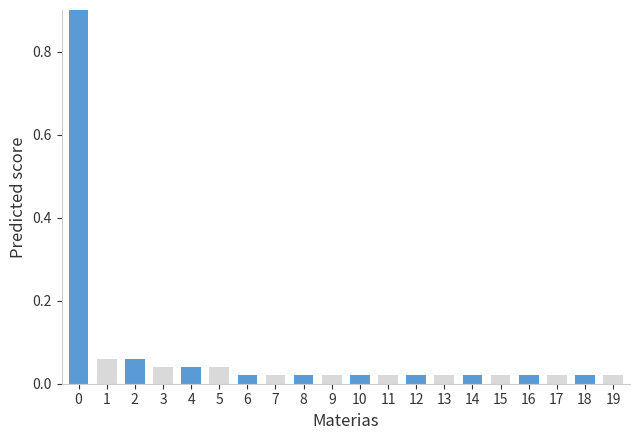

List the labels in order of value, largest first.

0, 1, 2, 3, 4, 5, 6, 7, 8, 9, 10, 11, 12, 13, 14, 15, 16, 17, 18, 19